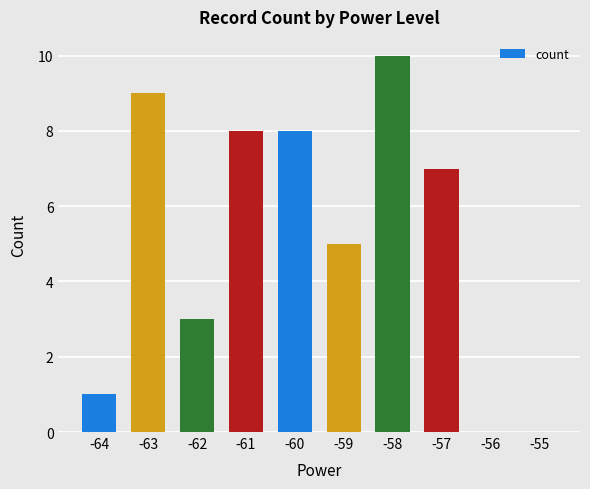

At which label is the value closest to 5?

-59